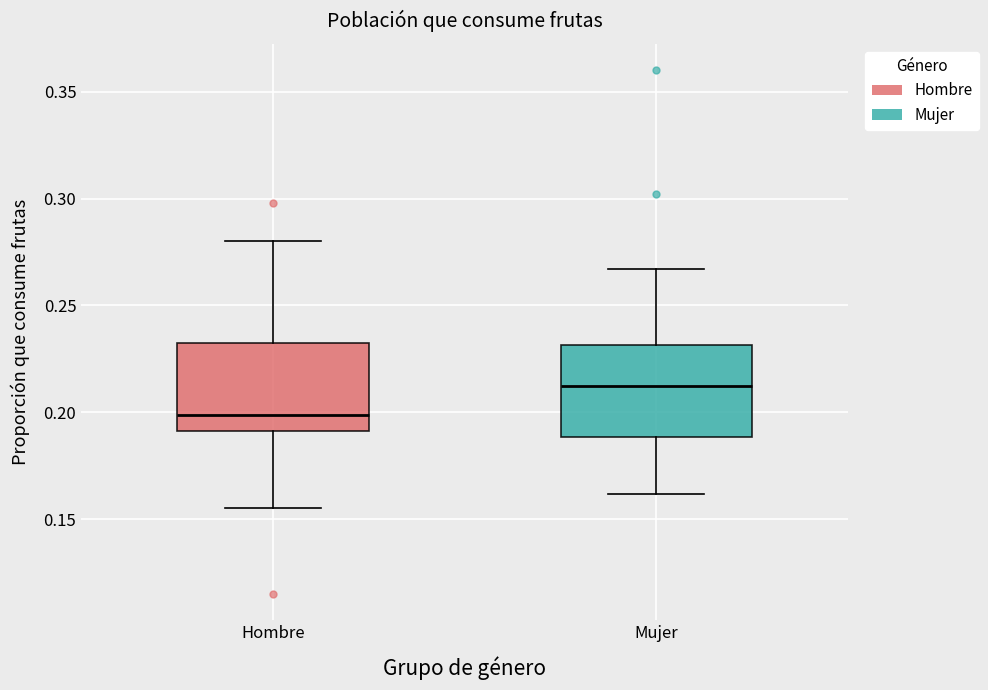

Reading left to right, transcribe this box plot: for each box, give where its median line is, the range the box spans, and where its two whiskers end, as read against the y-axis. The values are not printed on the chart, so give them approximately, as read against the axis.

Hombre: median 0.200, box 0.190 to 0.235, whiskers 0.155 to 0.280
Mujer: median 0.210, box 0.190 to 0.230, whiskers 0.160 to 0.265